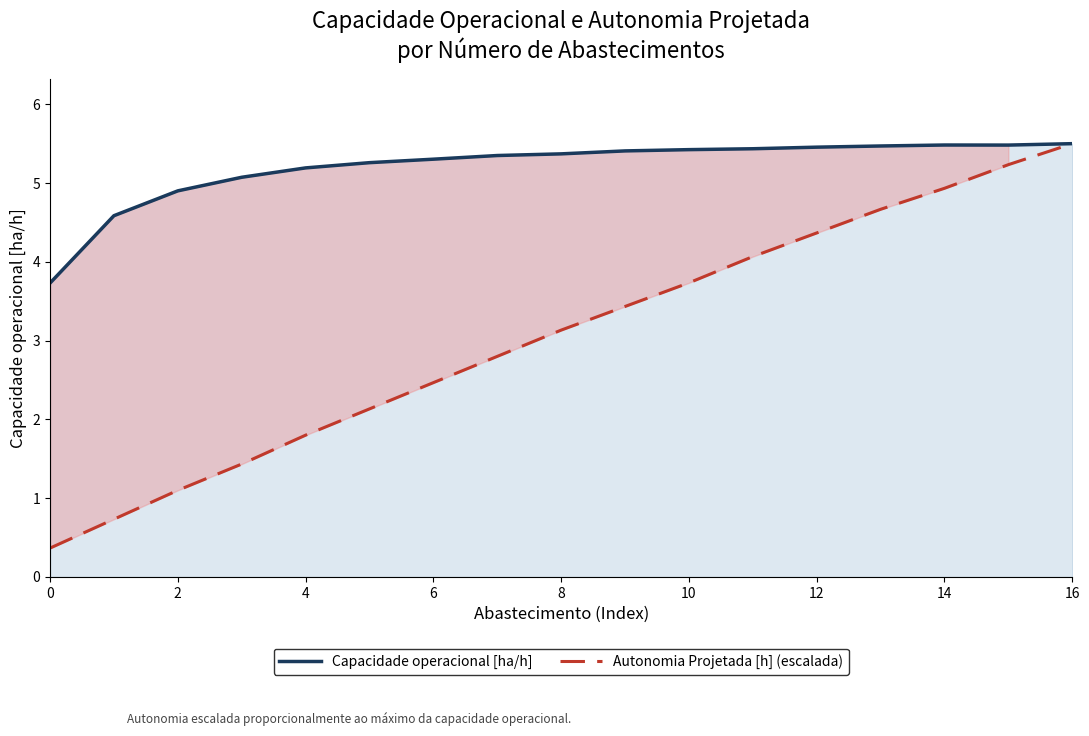

At which category does the chart reach its peak across all series?

16